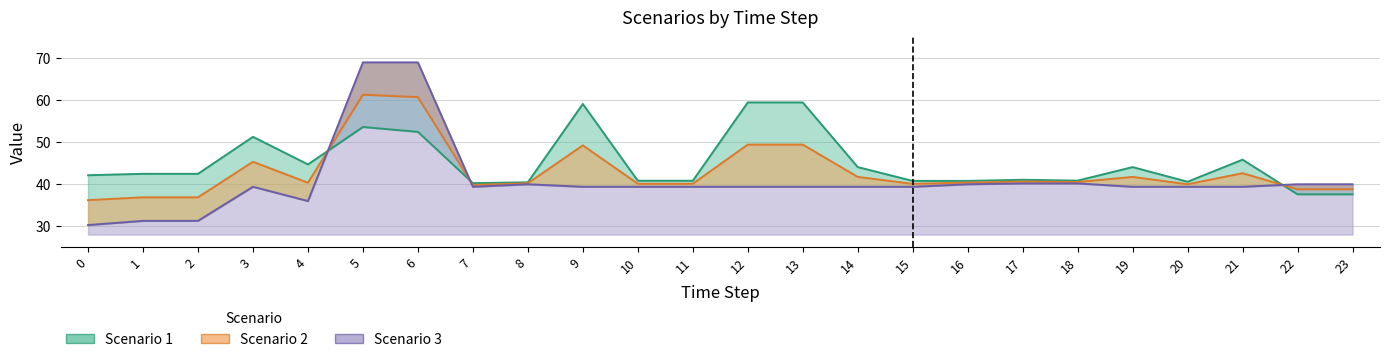

List the series in order of their peak value, lowest first.

Scenario 1, Scenario 2, Scenario 3